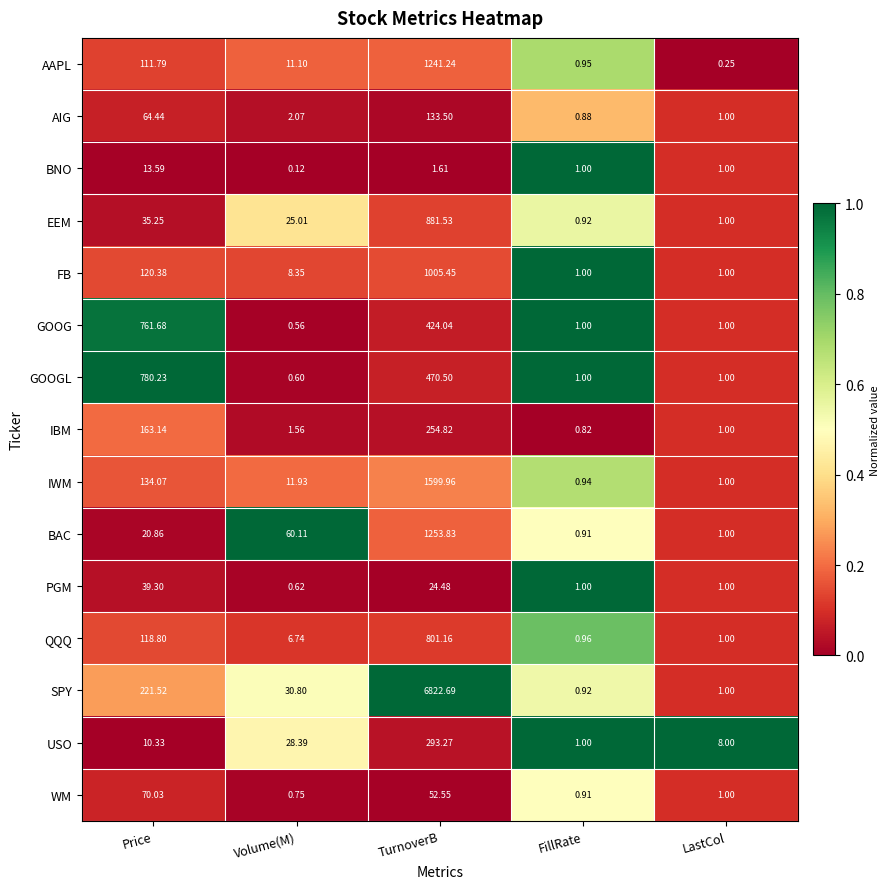

Which series has the widest spread of values?

SPY